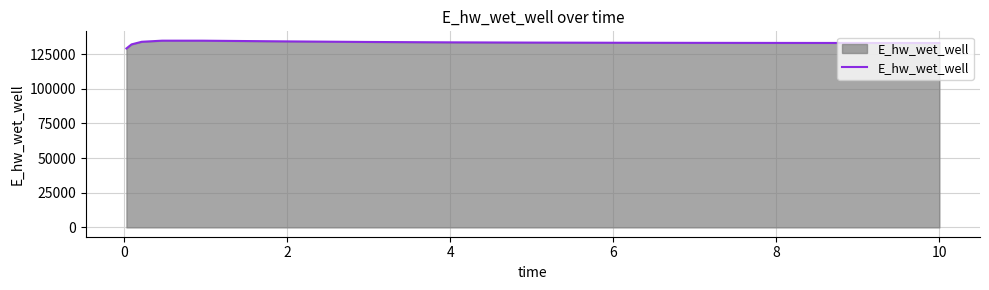

How many lines are shown in the chart?

1